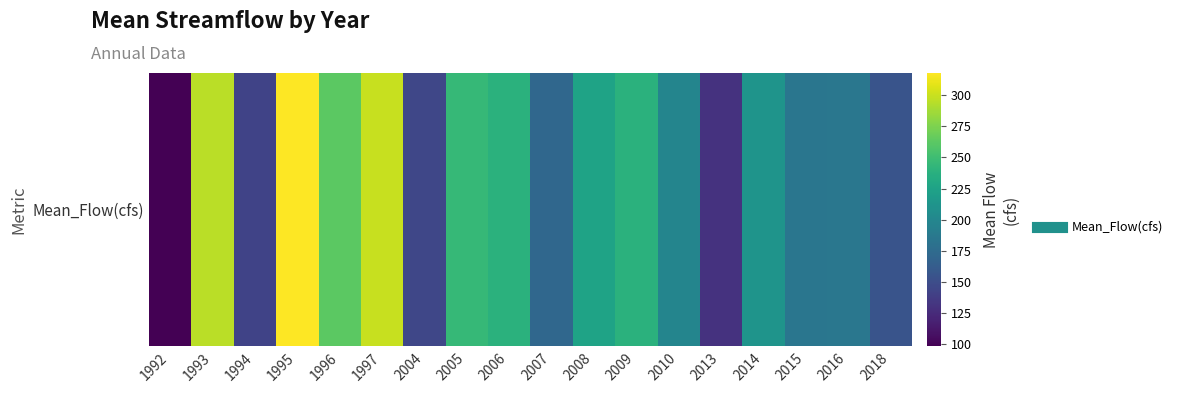

What is the difference between the maximum and minimum values?

219.1